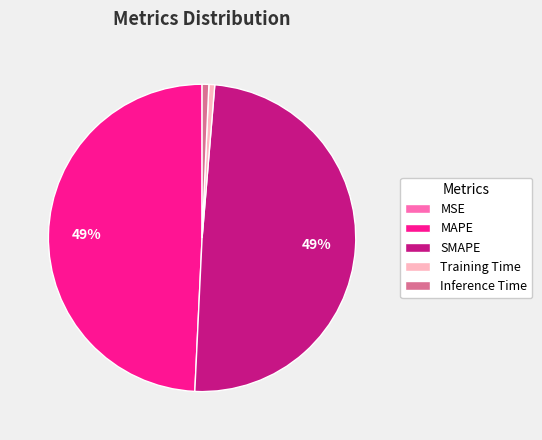

To the nearest percent, what is the difference between the largest and smallest slice percentages?

49%